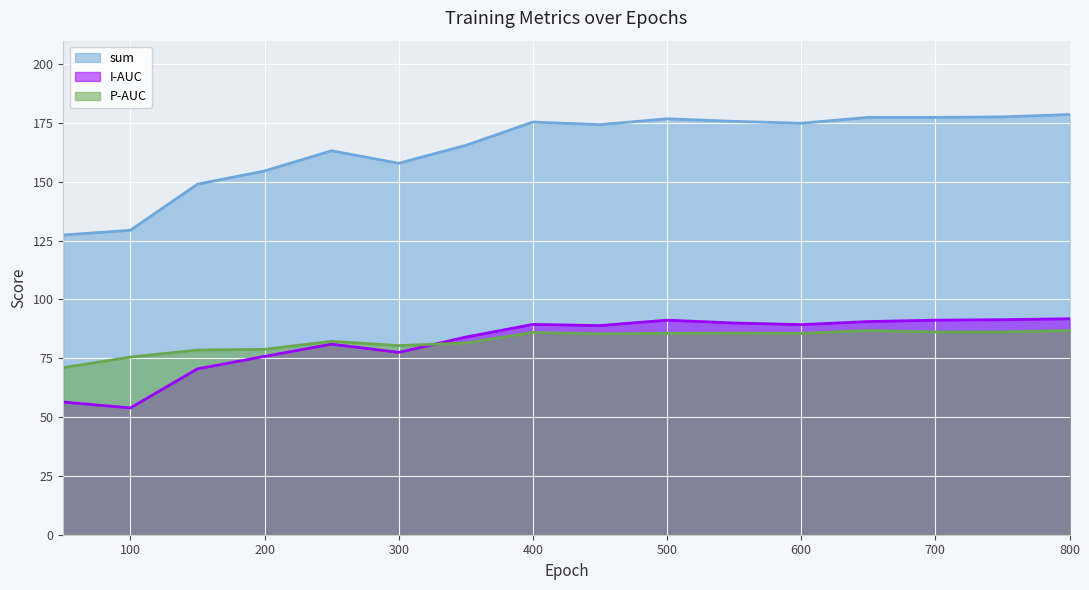

Which series changed the most between 50 and 800?

sum